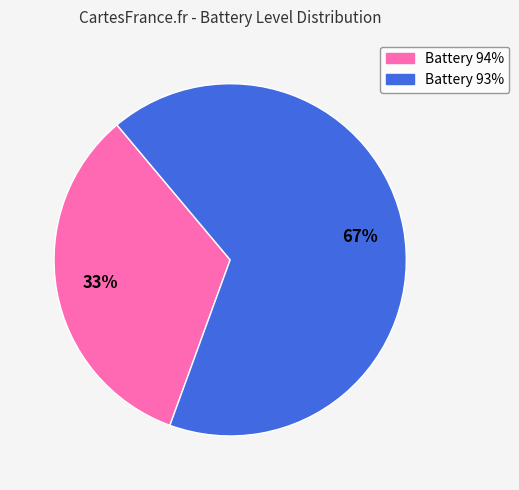

Is there any slice that represents more than half of the pie?

Yes